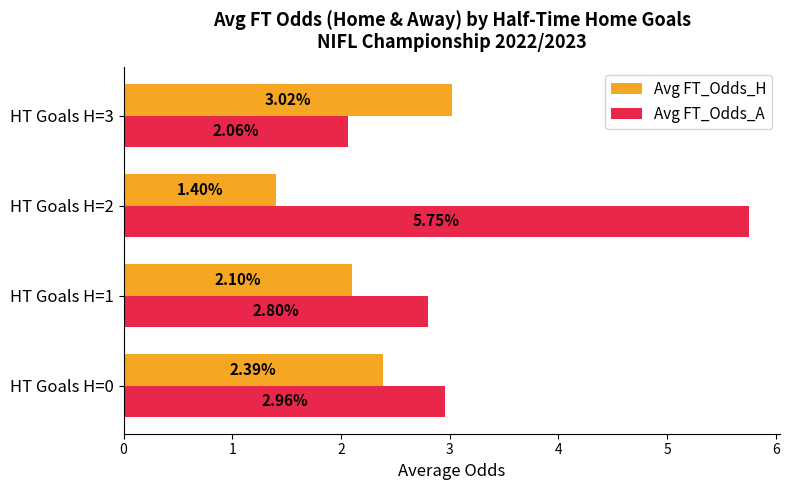

Is the value of Avg FT_Odds_H at HT Goals H=3 greater than the value of Avg FT_Odds_A at HT Goals H=0?

Yes